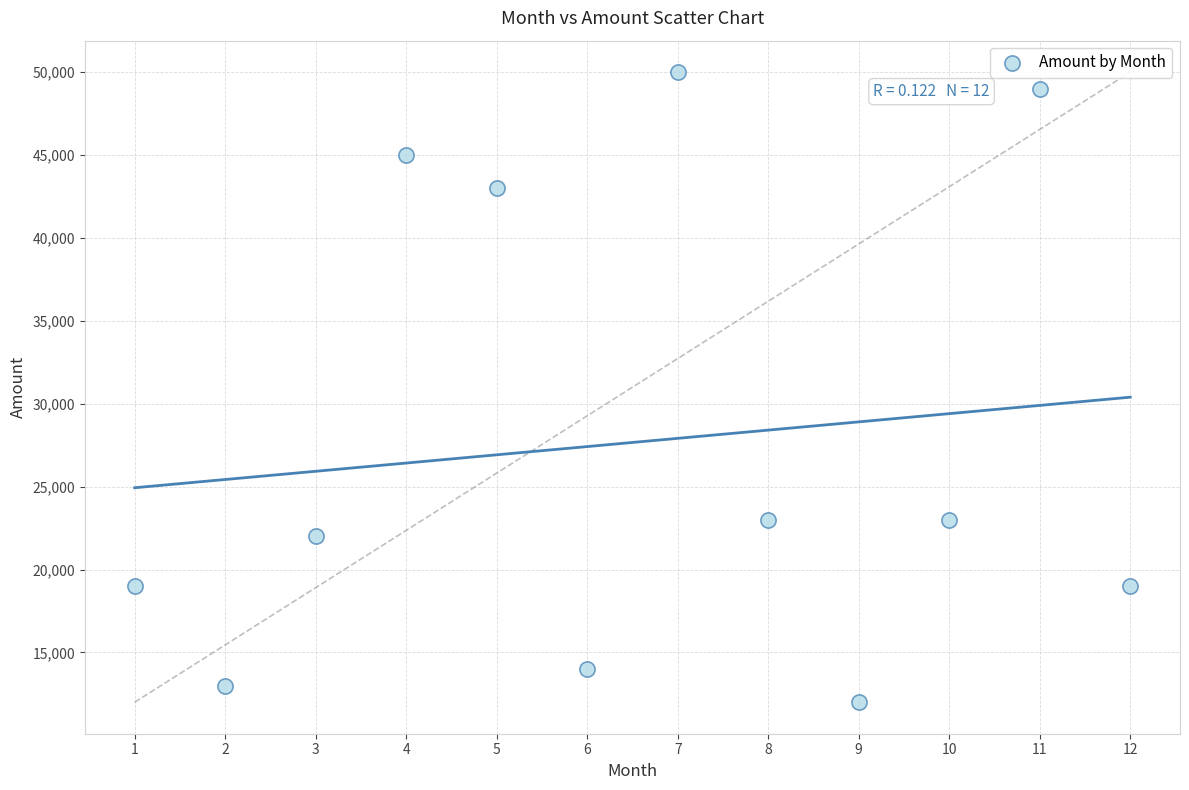

What is the average Y value?

27667